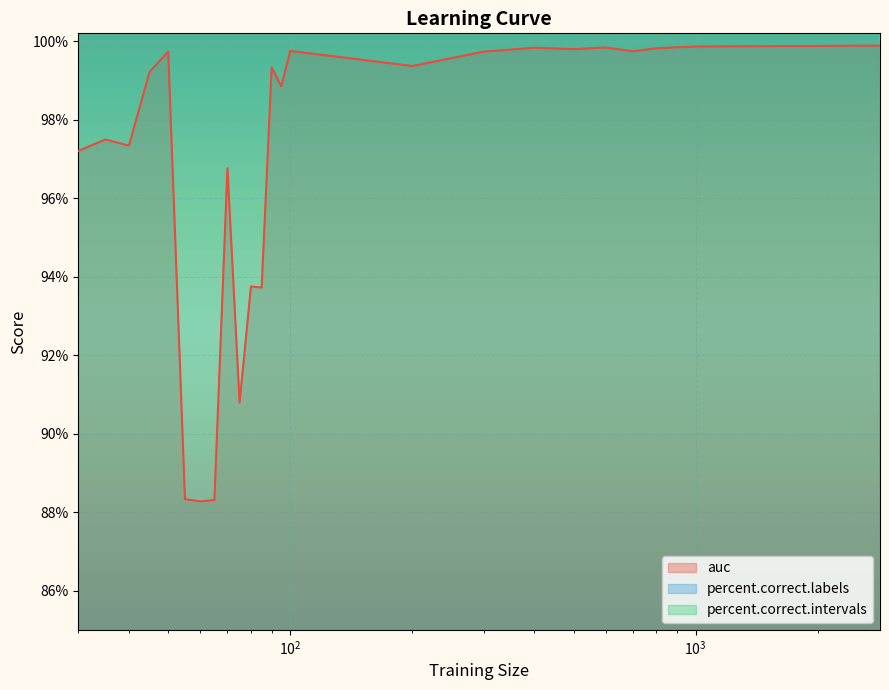

What are all the series names shown in the legend?

auc, percent.correct.labels, percent.correct.intervals